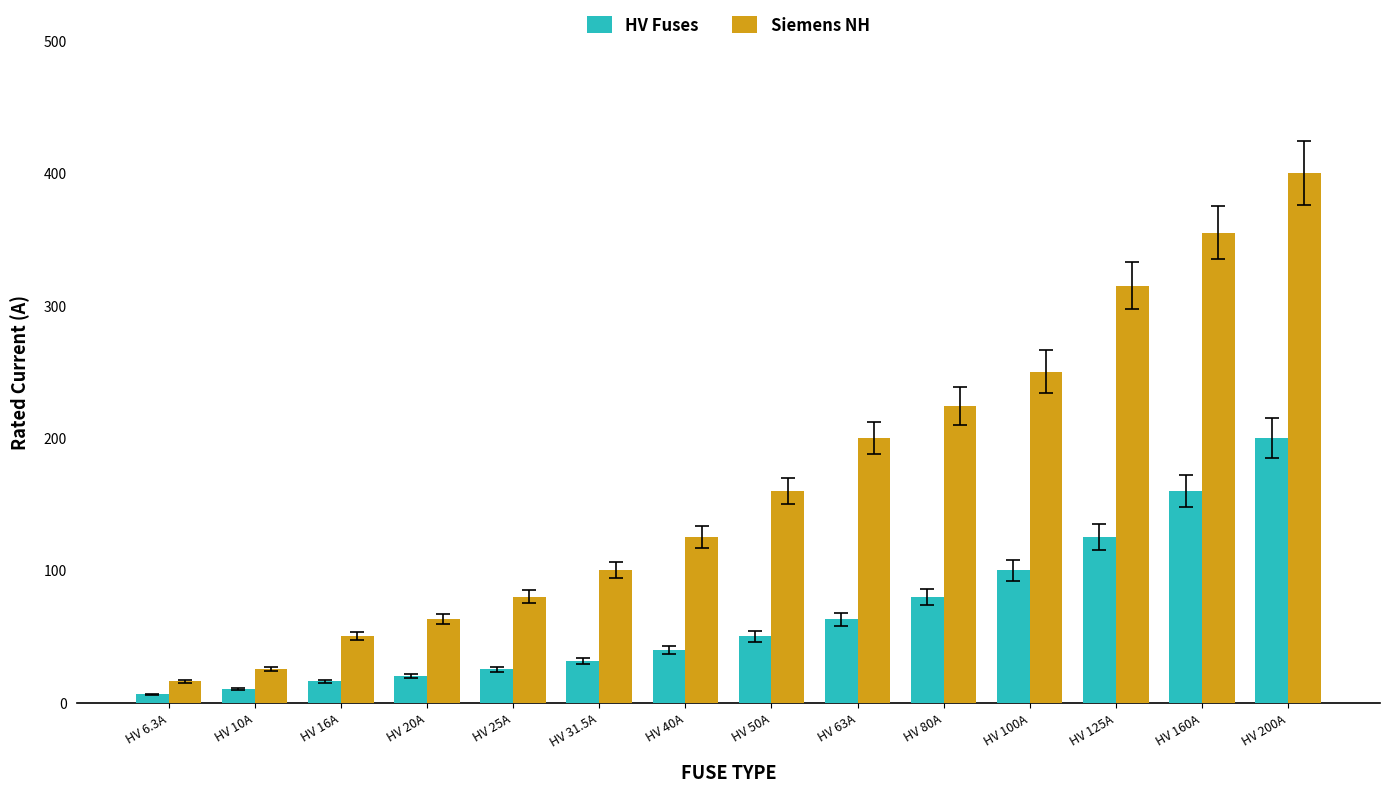

How many bars are there in each group?

2